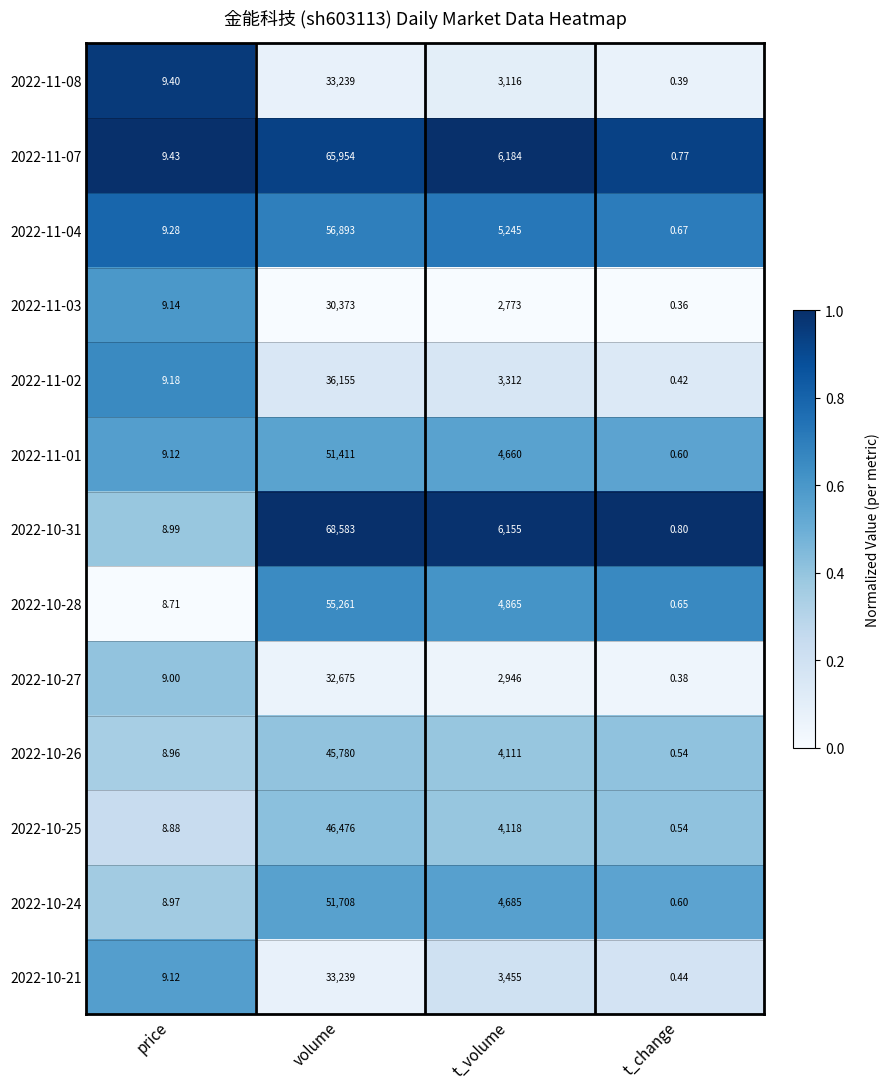

Where is 2022-11-01 nearest to the value 25705?

t_volume